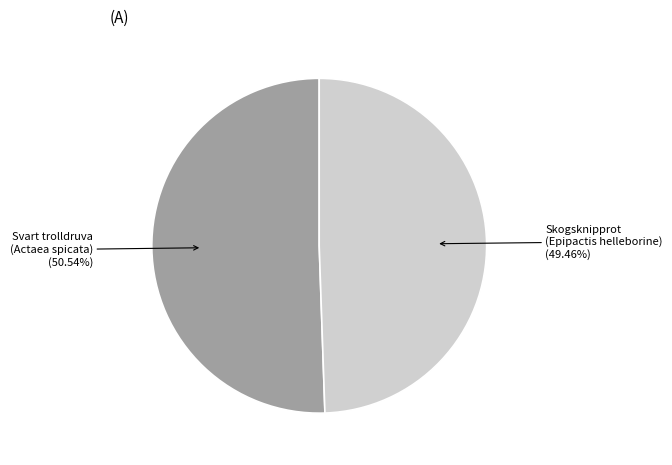

Count the number of slices in the pie.

2